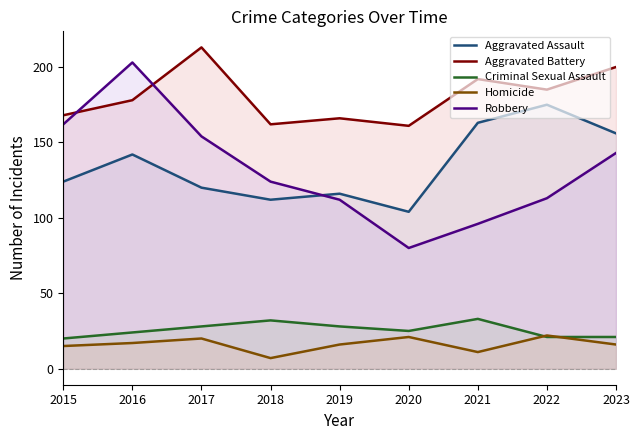

True or false: Criminal Sexual Assault has a value of 12 at 2018.

False